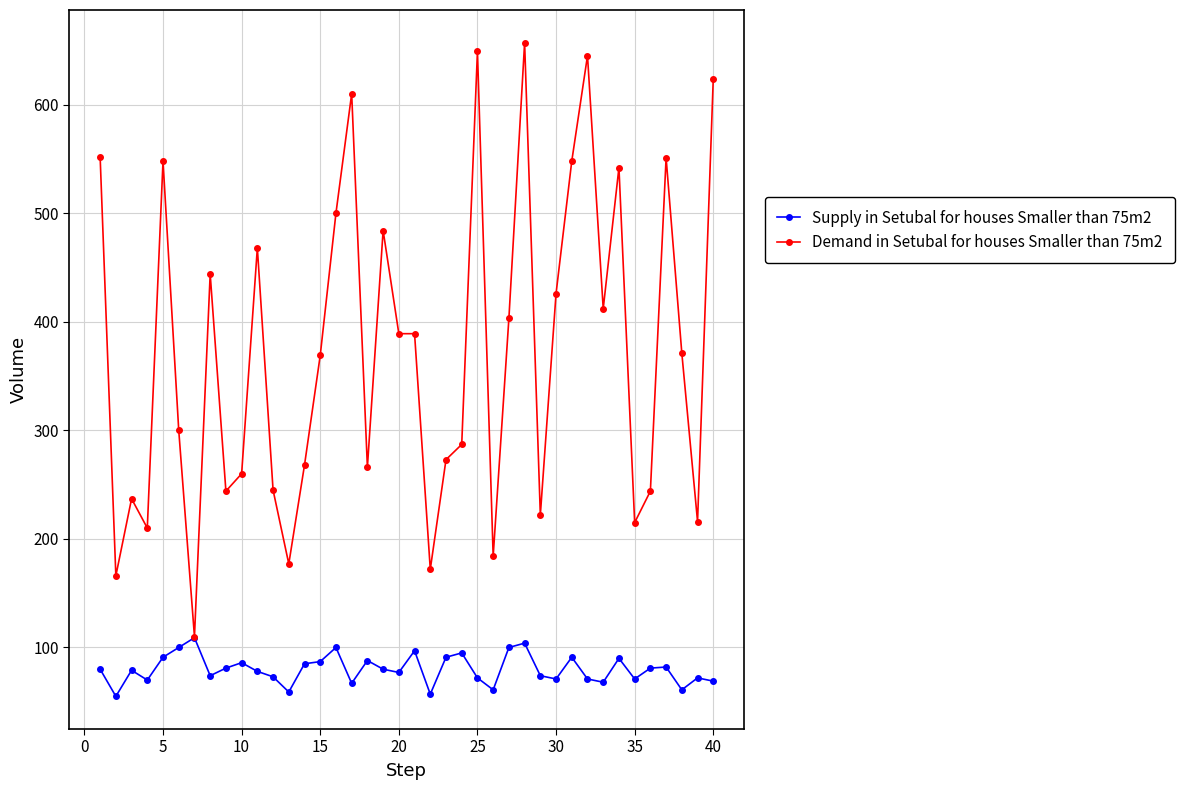

Which series has the largest range (max minus min)?

Demand in Setubal for houses Smaller than 75m2